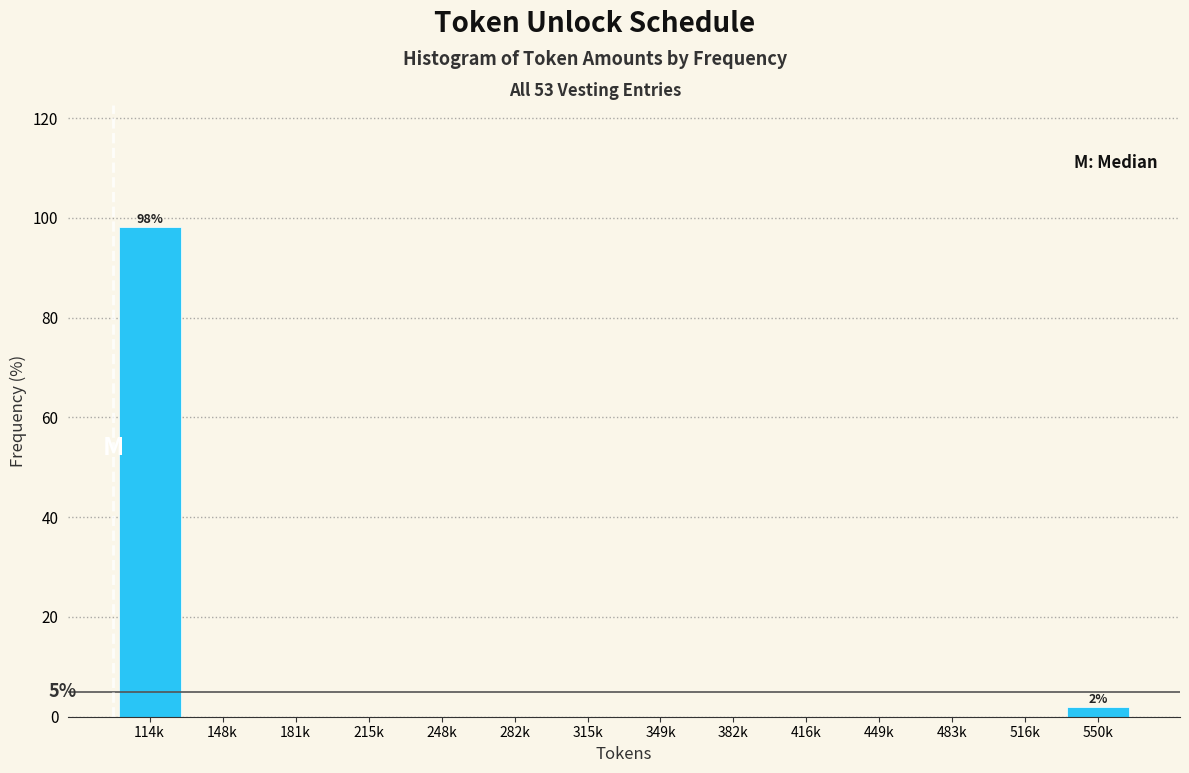

Reading right to left, what are all the values shown in this chart?

550k=1.9	516k=0.0	483k=0.0	449k=0.0	416k=0.0	382k=0.0	349k=0.0	315k=0.0	282k=0.0	248k=0.0	215k=0.0	181k=0.0	148k=0.0	114k=98.1